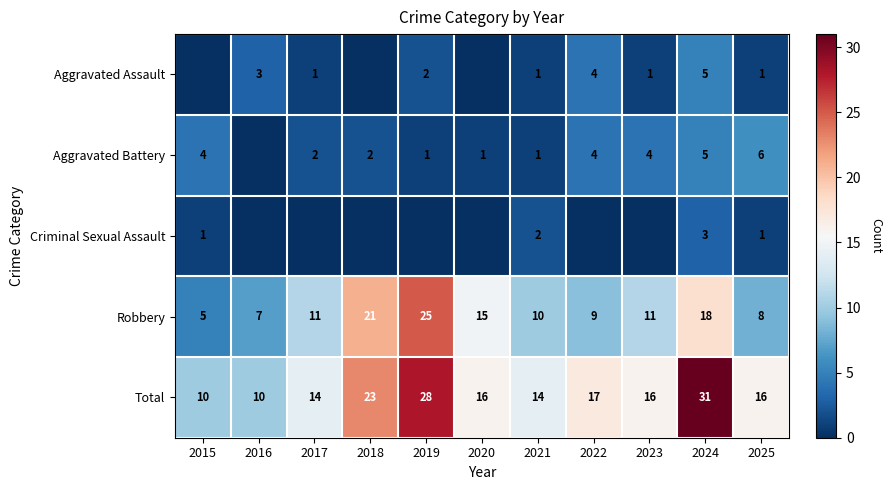

What is the approximate value of Robbery at 2019, to the nearest 5?

25